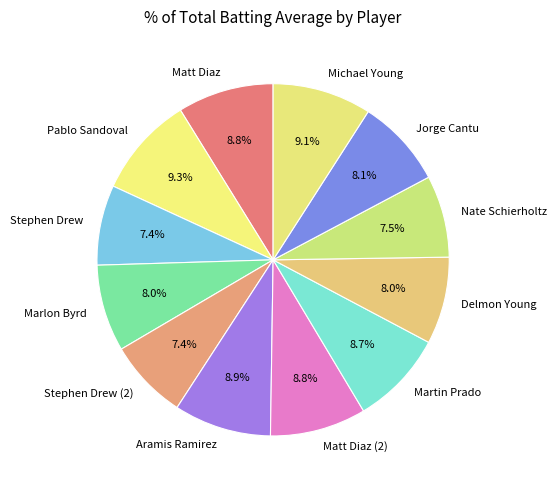

To the nearest percent, what percentage of the pie is Stephen Drew (2)?

7%